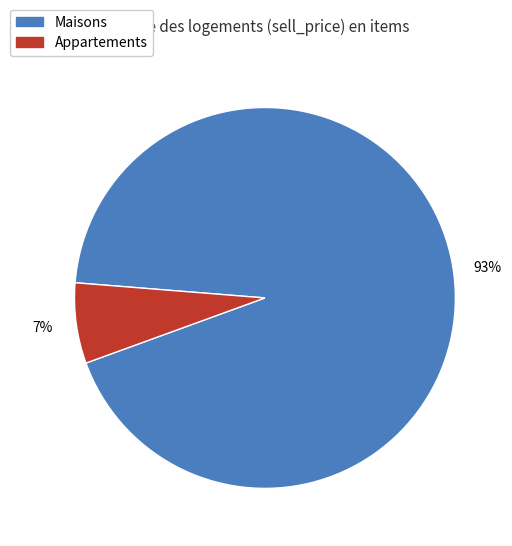

Is there any slice that represents more than half of the pie?

Yes